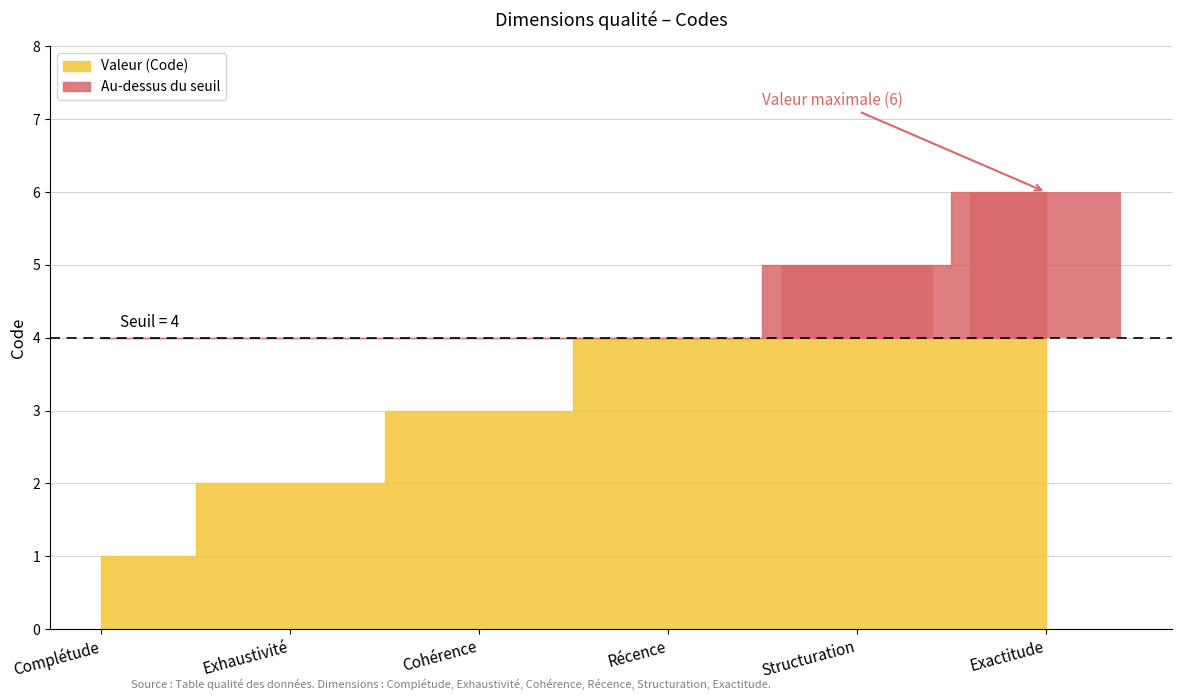

What is the change in value from Exhaustivité to Exactitude?

+4